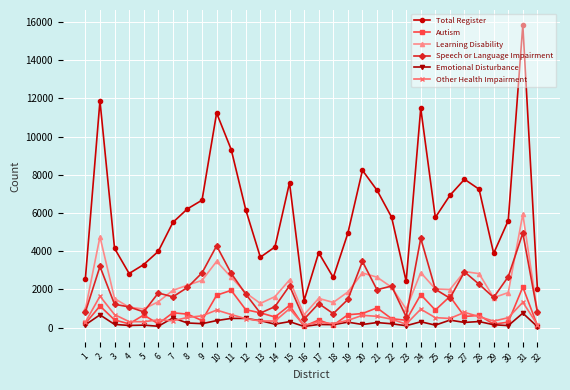

Where is the first local minimum for Autism?

4